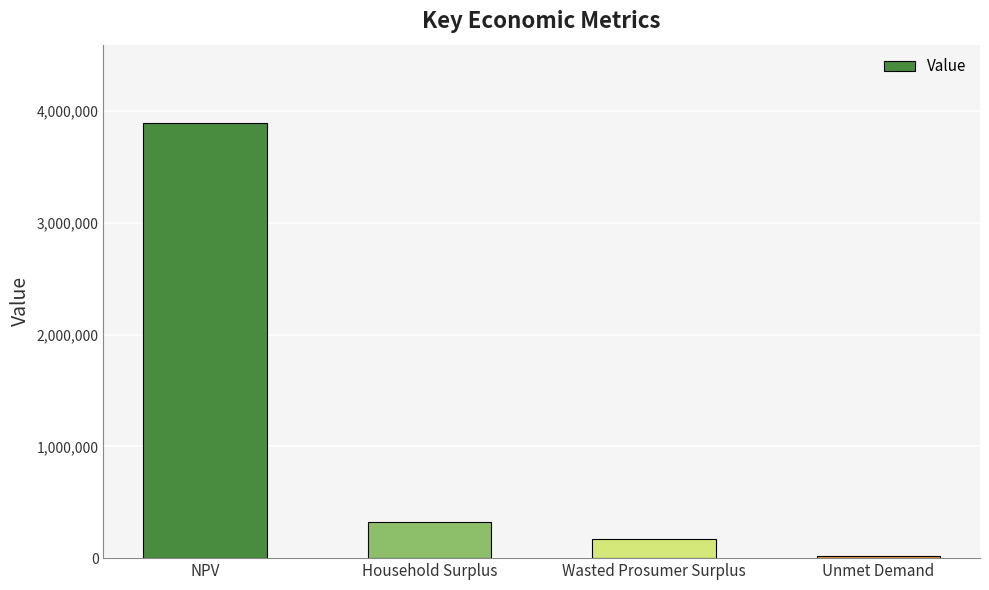

What is the value of the 2nd bar from the left?

321240.7